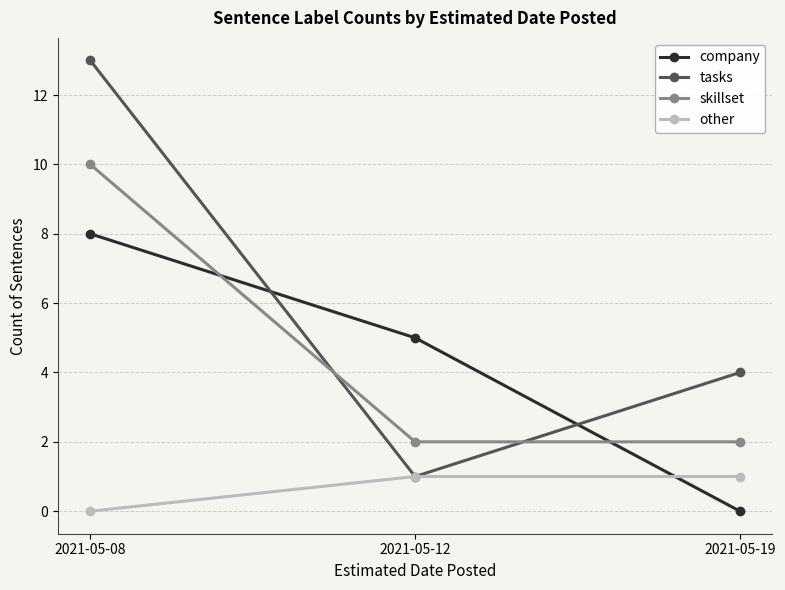

How many lines are shown in the chart?

4